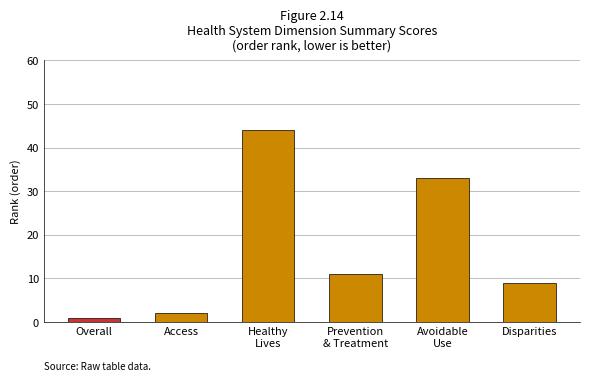

How many categories are shown in the chart?

6